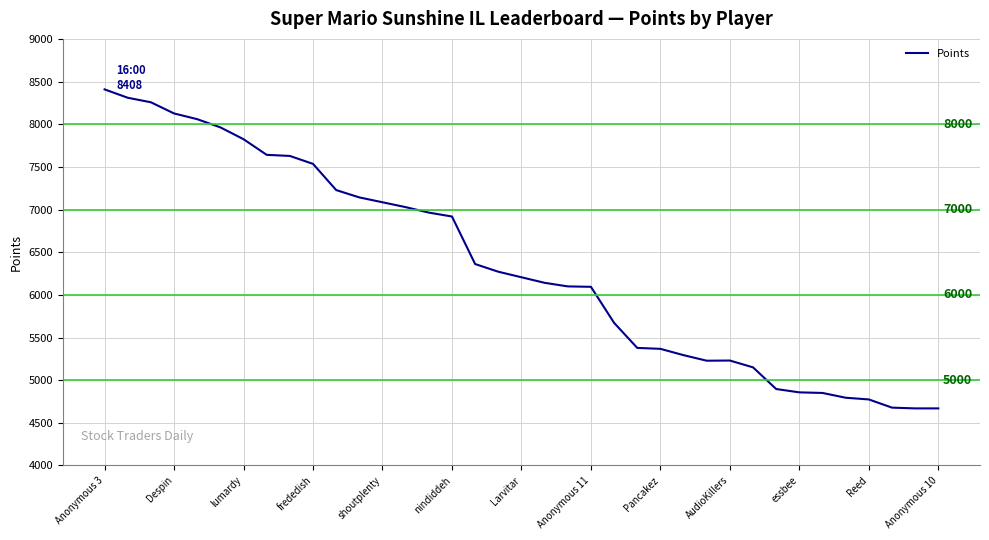

What is the greatest value displayed?

8408